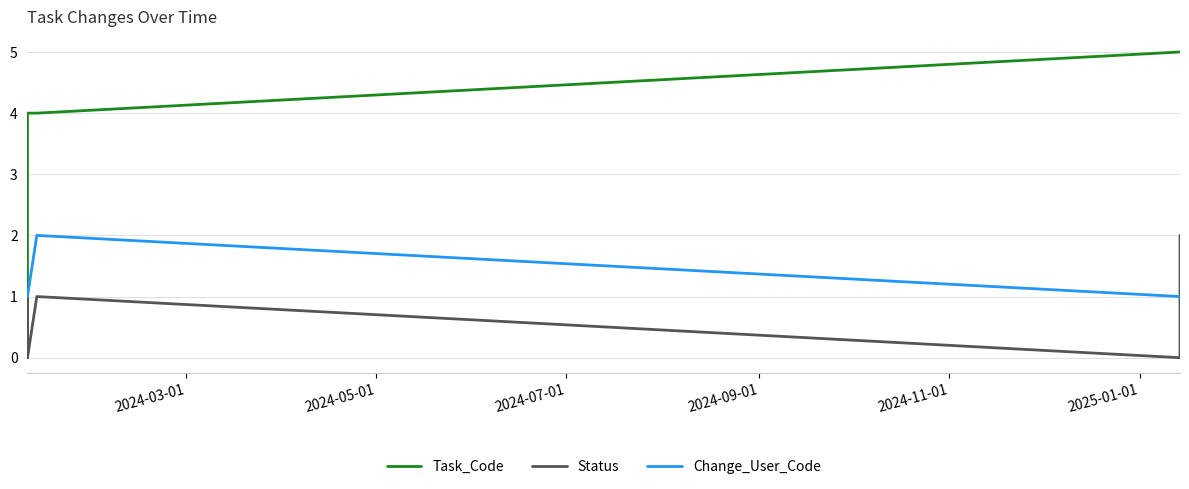

What is the value of the Change_User_Code point at the 10th from the left?

1